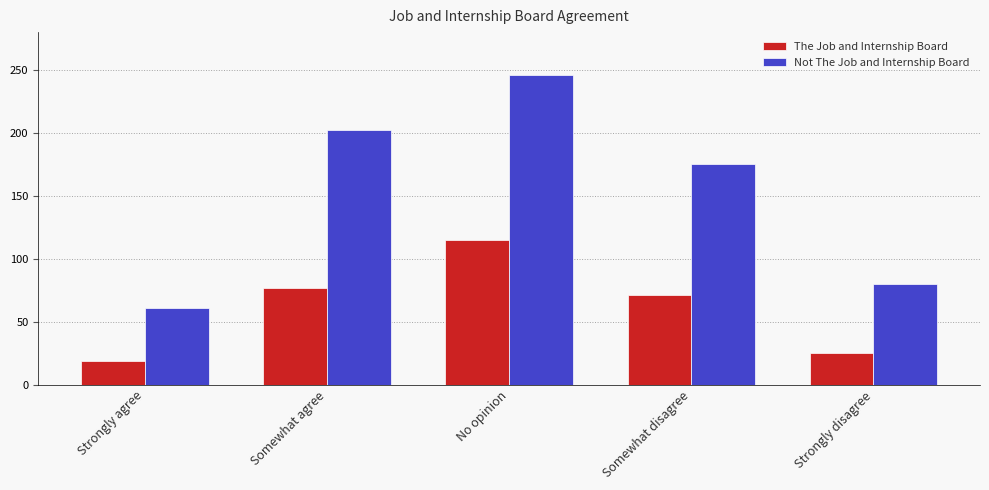

What is the spread (max minus min) of values at Strongly agree?

42